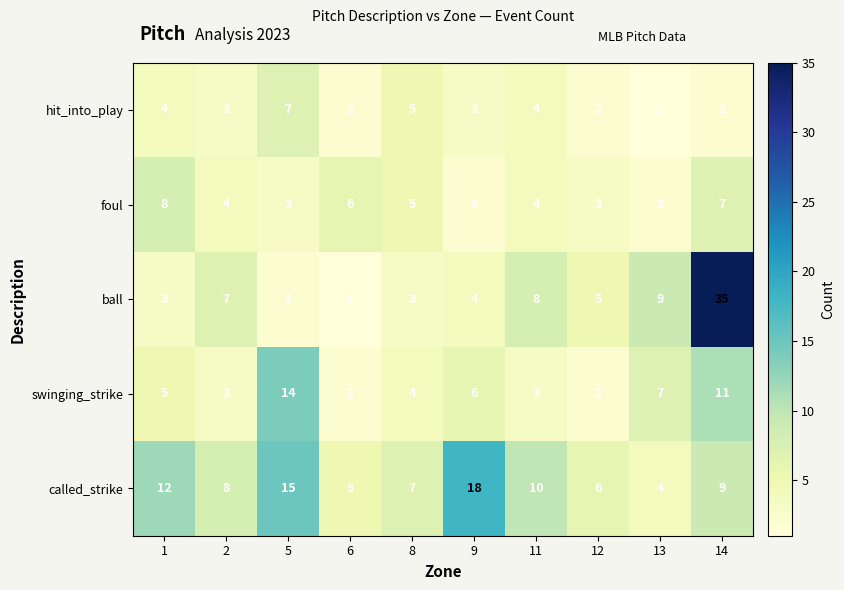

Rank the series by their average value, from highest to lowest.

called_strike, ball, swinging_strike, foul, hit_into_play